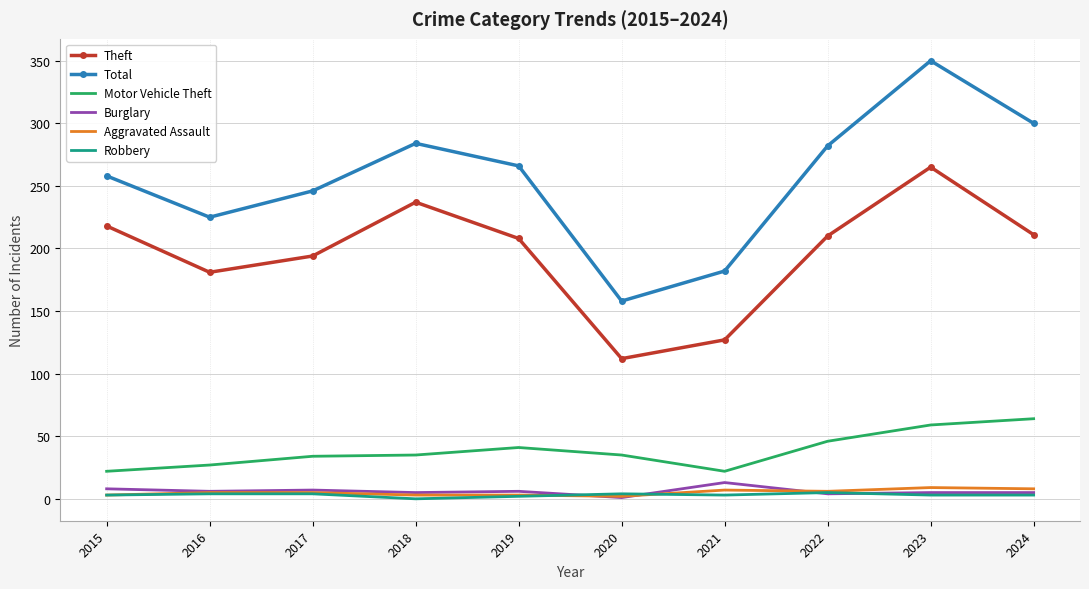

Which series changed the most between 2016 and 2021?

Theft